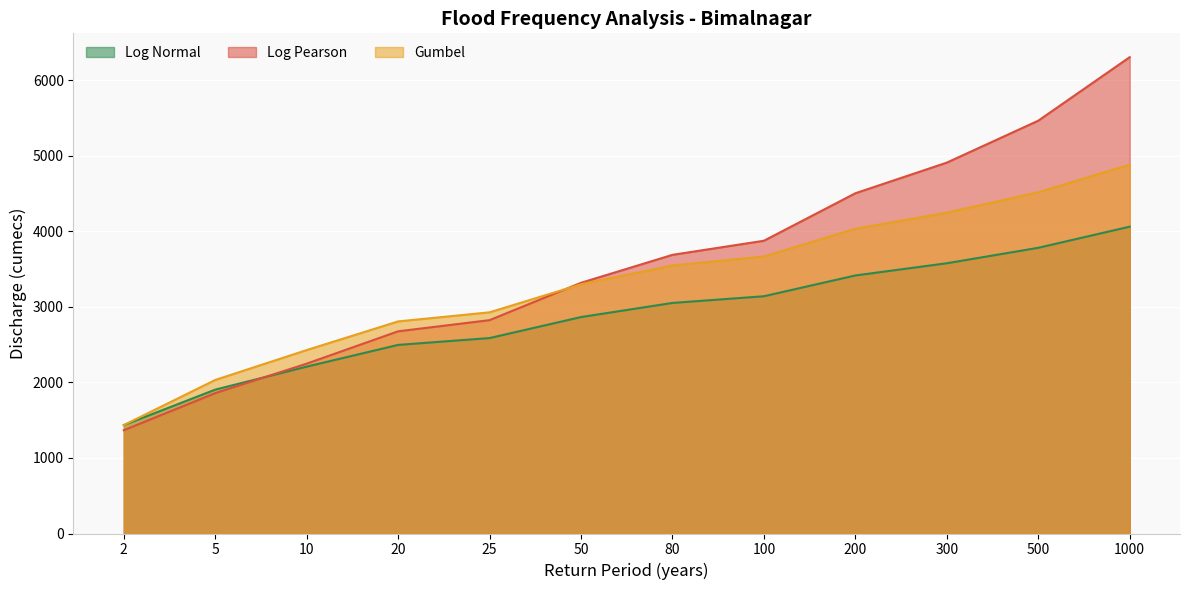

What is the difference between the Log Normal values at 50 and 80?

186.8